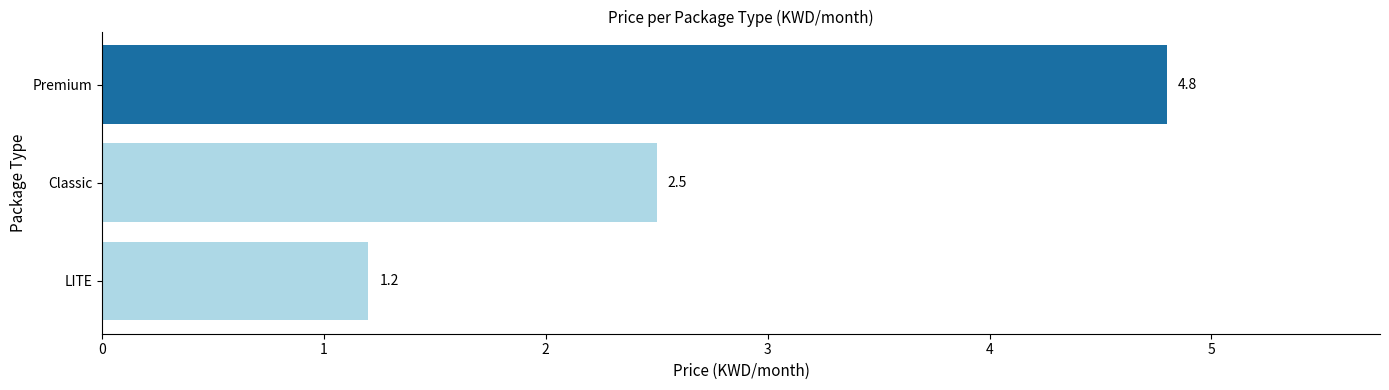

True or false: the data shows 1.2 at LITE.

True